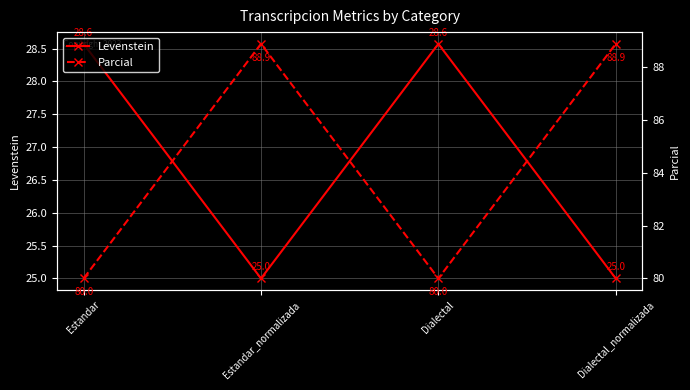

At how many categories does at least one series exceed 74?

4